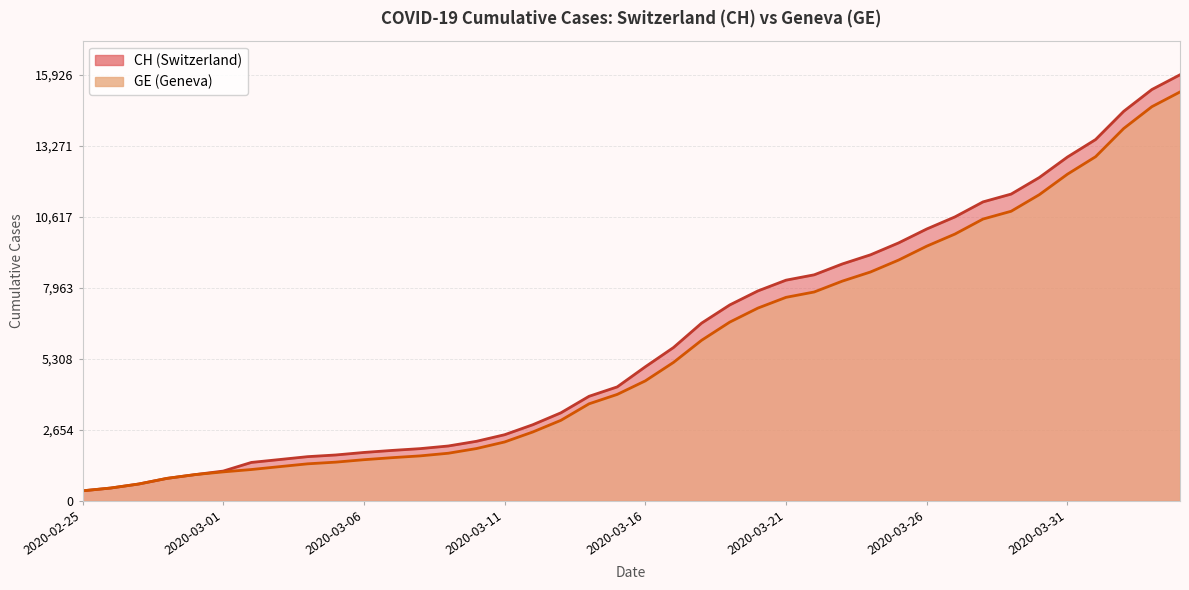

The value of CH at 2020-03-02 is 1436. True or false?

True